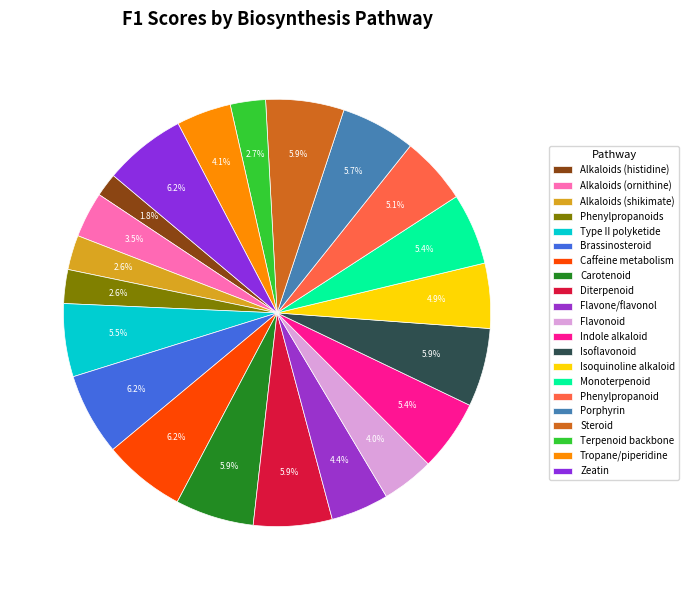

To the nearest percent, what is the average slice percentage?

5%